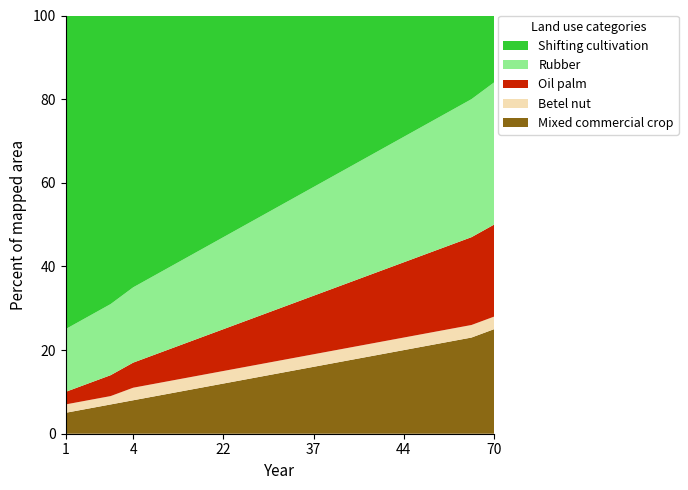

Reading left to right, what are all the values shown in this chart?

Mixed commercial crop: 1=5	2=6	3=7	4=8	6=9	9=10	13=11	22=12	23=13	24=14	25=15	37=16	41=17	42=18	43=19	44=20	47=21	68=22	69=23	70=25
Betel nut: 1=2	2=2	3=2	4=3	6=3	9=3	13=3	22=3	23=3	24=3	25=3	37=3	41=3	42=3	43=3	44=3	47=3	68=3	69=3	70=3
Oil palm: 1=3	2=4	3=5	4=6	6=7	9=8	13=9	22=10	23=11	24=12	25=13	37=14	41=15	42=16	43=17	44=18	47=19	68=20	69=21	70=22
Rubber: 1=15	2=16	3=17	4=18	6=19	9=20	13=21	22=22	23=23	24=24	25=25	37=26	41=27	42=28	43=29	44=30	47=31	68=32	69=33	70=34
Shifting cultivation: 1=75	2=72	3=69	4=65	6=62	9=59	13=56	22=53	23=50	24=47	25=44	37=41	41=38	42=35	43=32	44=29	47=26	68=23	69=20	70=16